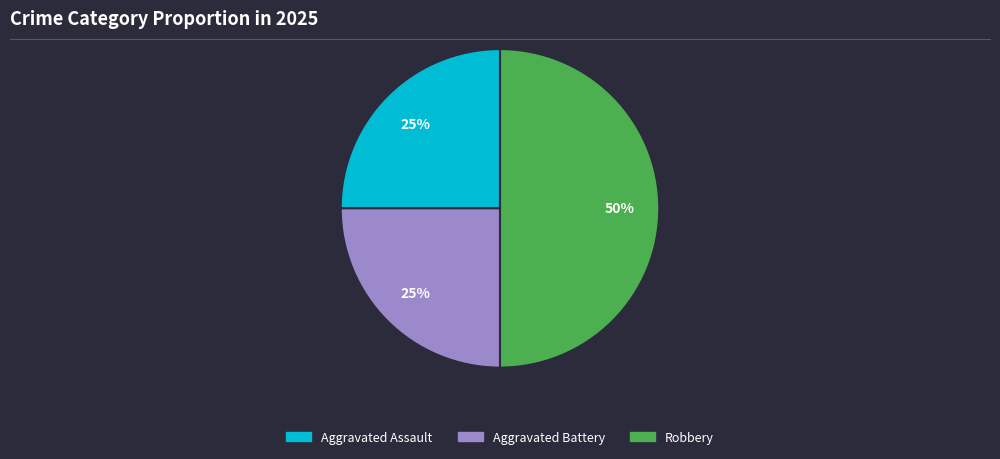

Does Aggravated Battery represent more than half of the total?

No